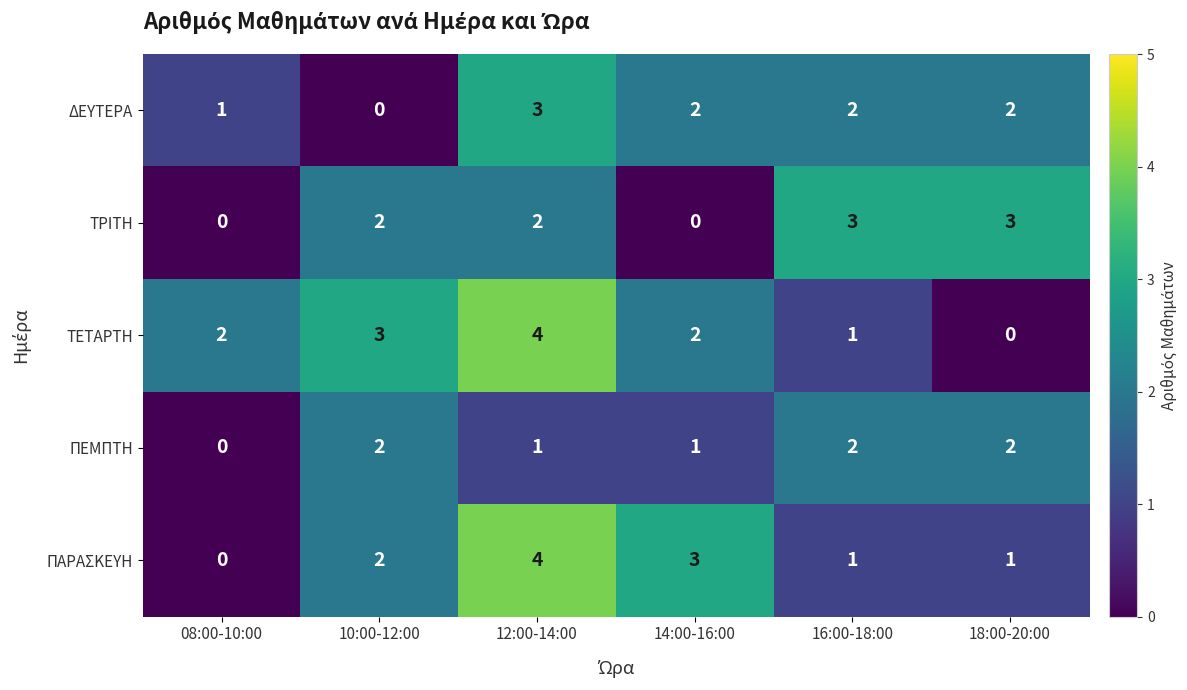

What is the total value across all series at 14:00-16:00?

8